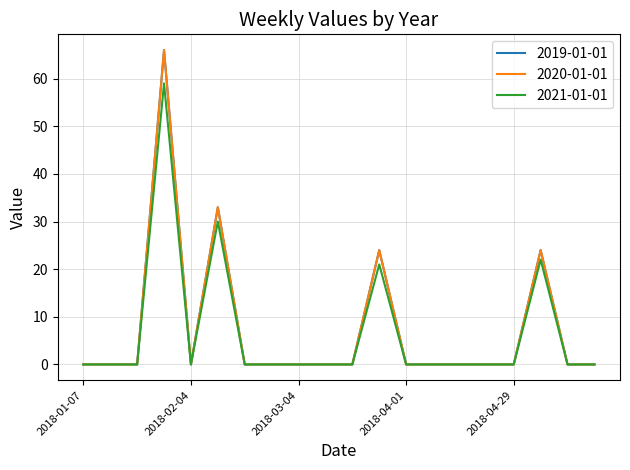

Is this an area chart (filled region under the line)?

No